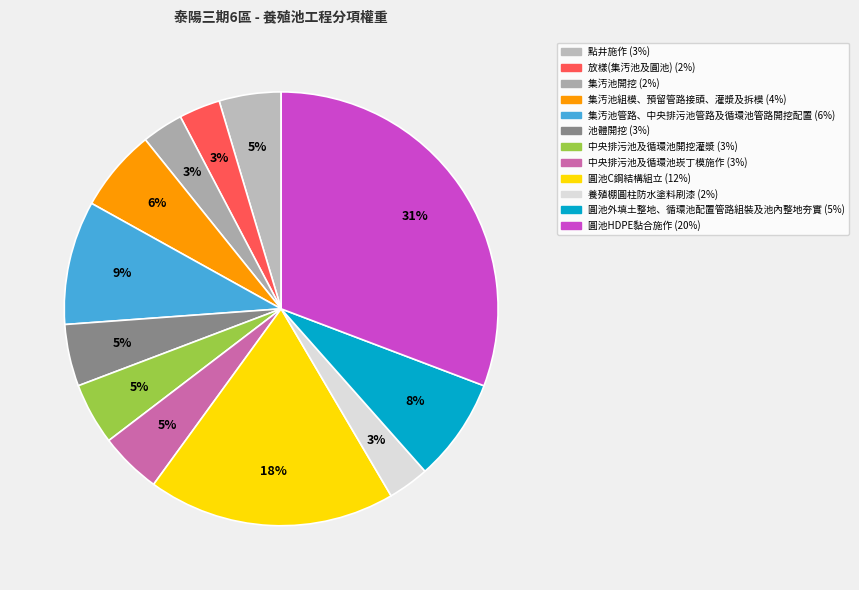

To the nearest percent, what is the combined percentage of 集汚池組模、預留管路接頭、灌漿及拆模 and 圓池C鋼結構組立?

25%